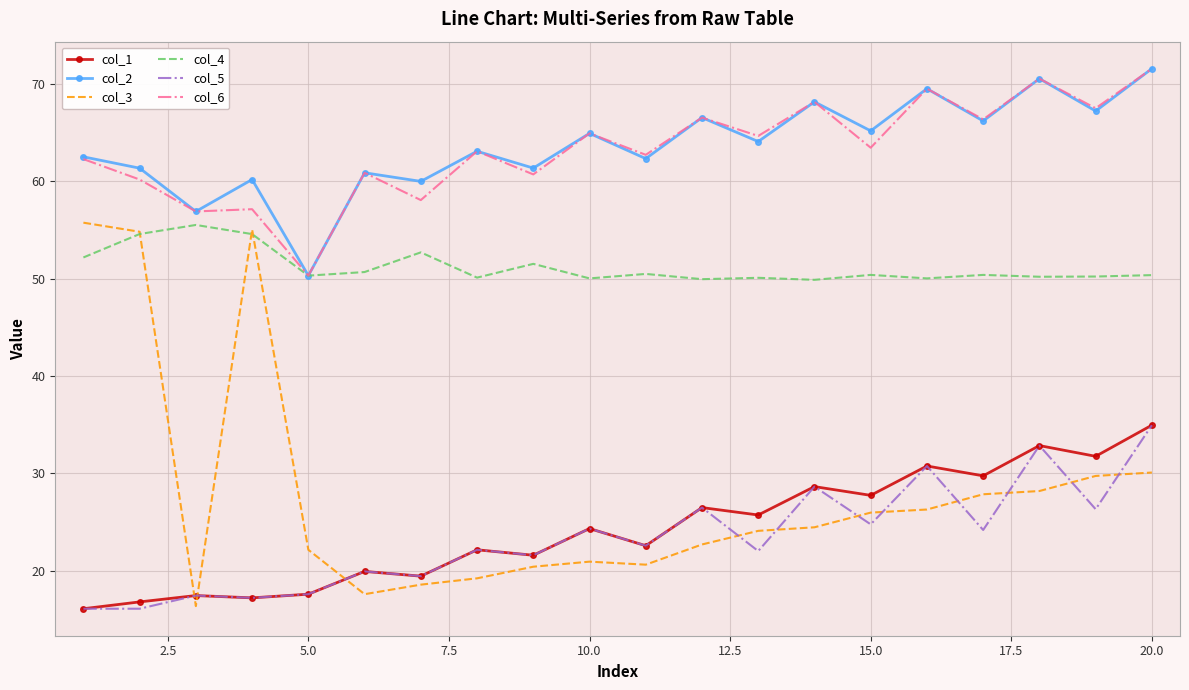

What is the difference between the second highest and second lowest values in the col_3 series?

37.5